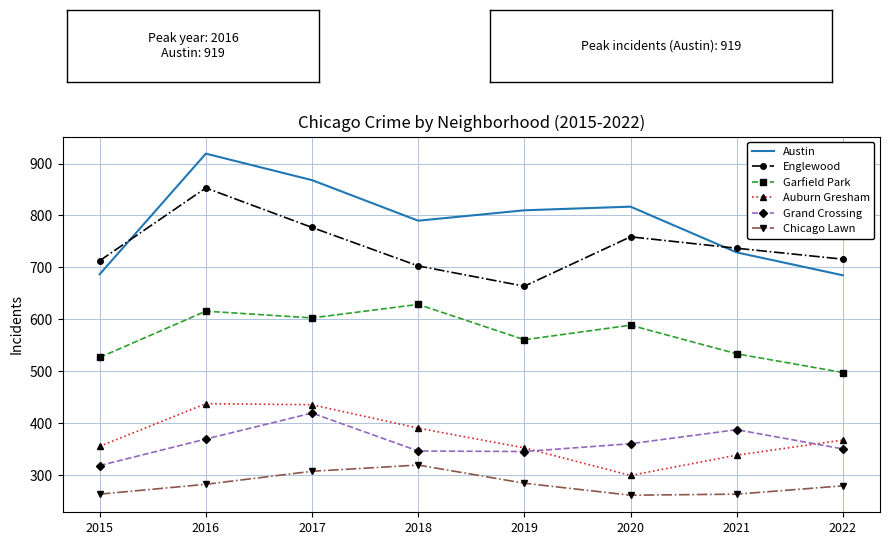

At which label does Grand Crossing reach its minimum?

2015